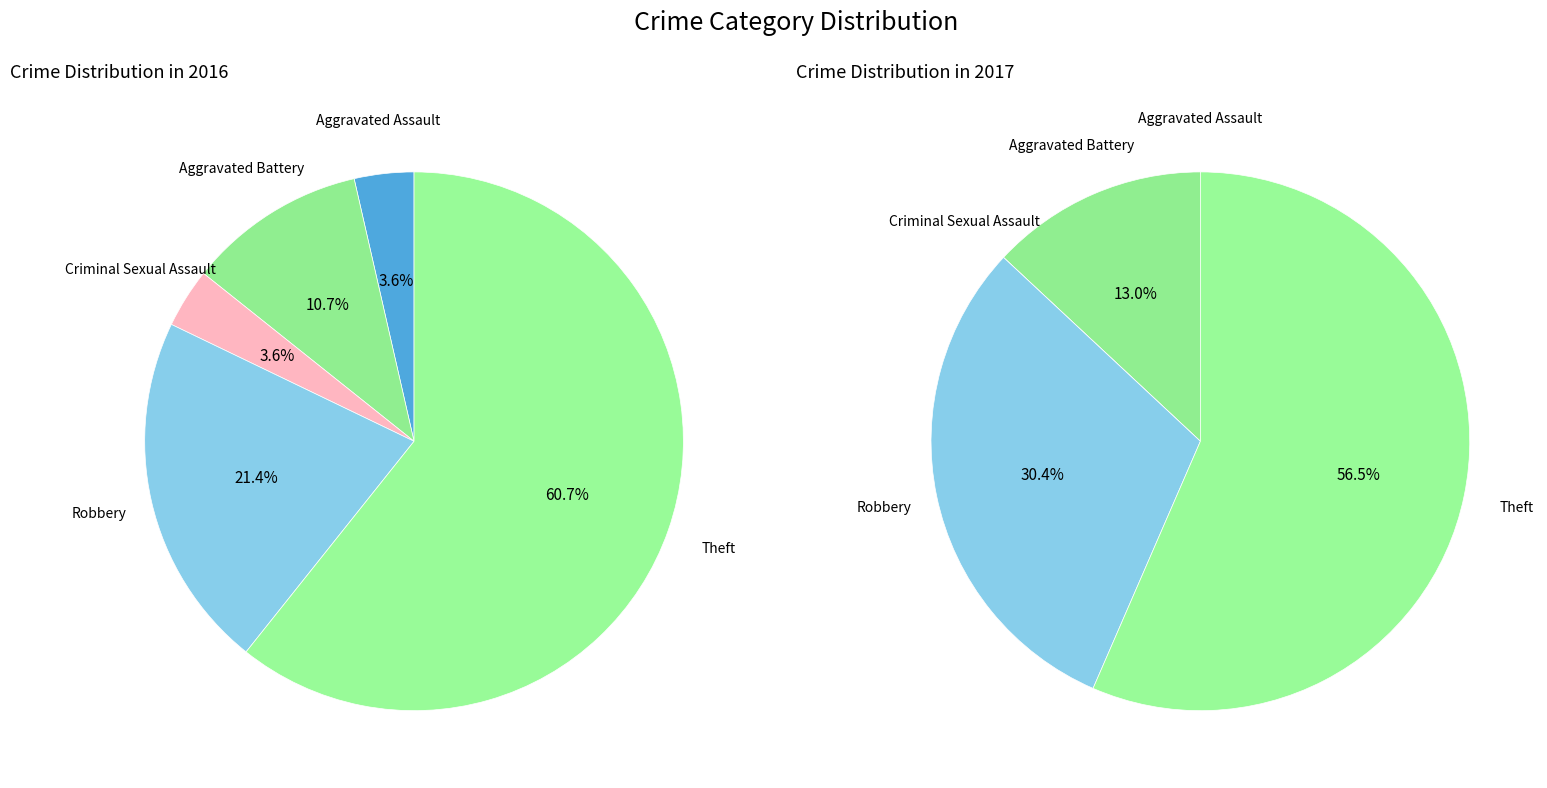

Count the number of slices in the pie.

5